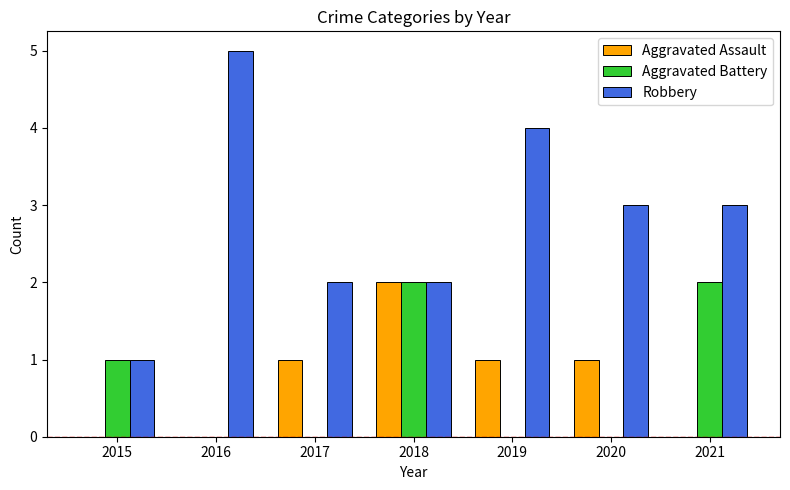

Reading right to left, list all the values displayed in this chart.

Aggravated Assault: 0	1	1	2	1	0	0
Aggravated Battery: 2	0	0	2	0	0	1
Robbery: 3	3	4	2	2	5	1